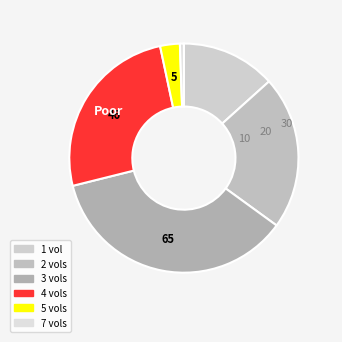

To the nearest percent, what is the difference between the largest and smallest slice percentages?

36%